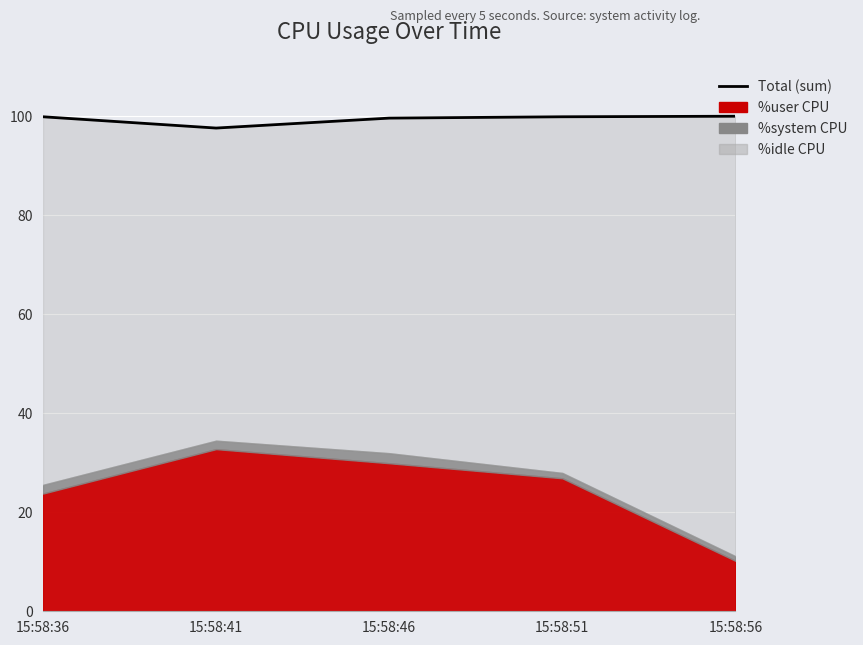

What is the sum of all values?

497.1